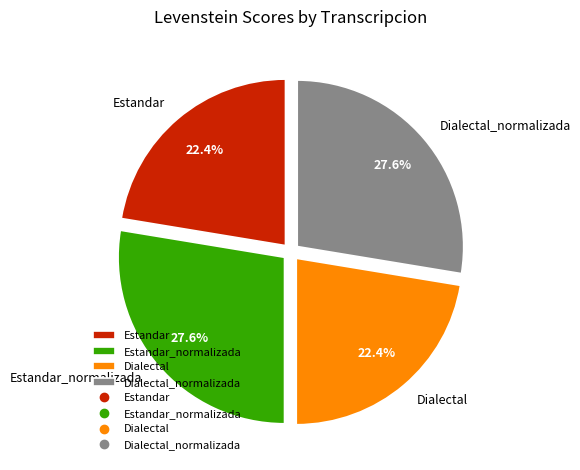

To the nearest percent, what percentage of the pie is Dialectal_normalizada?

28%